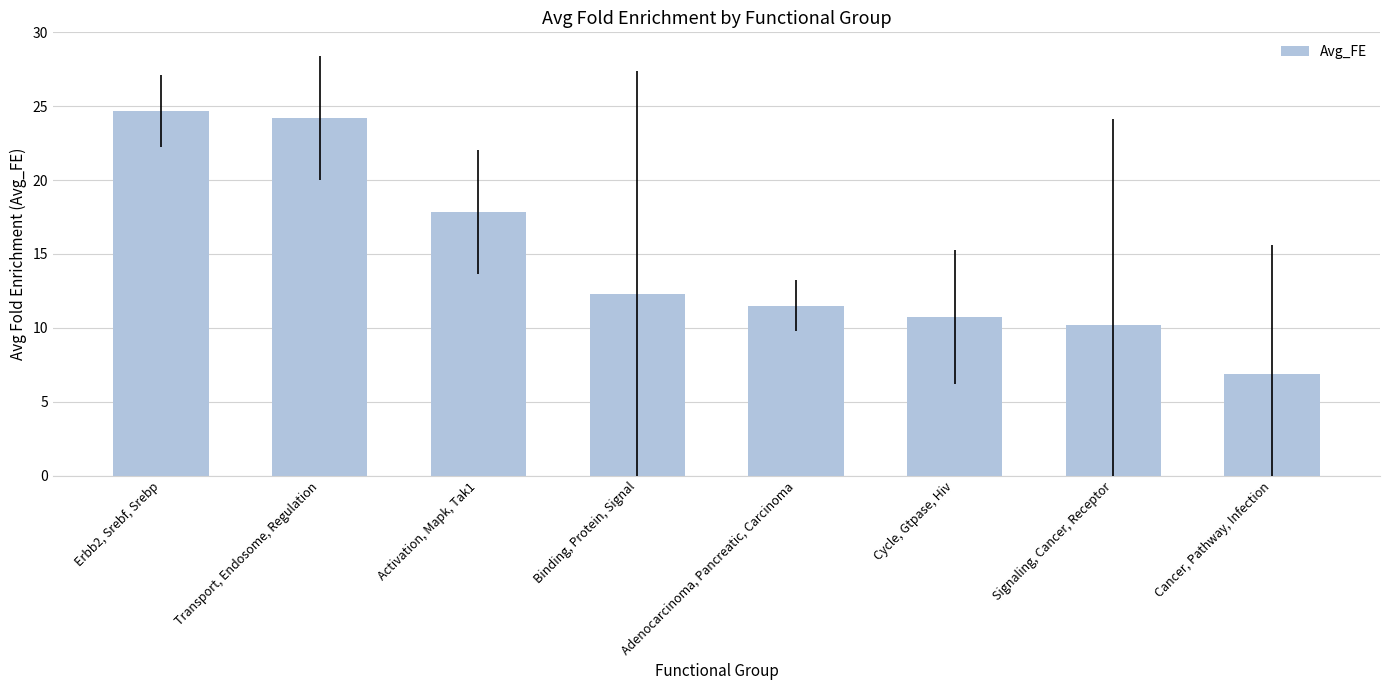

Read the value at Erbb2, Srebf, Srebp.

24.7